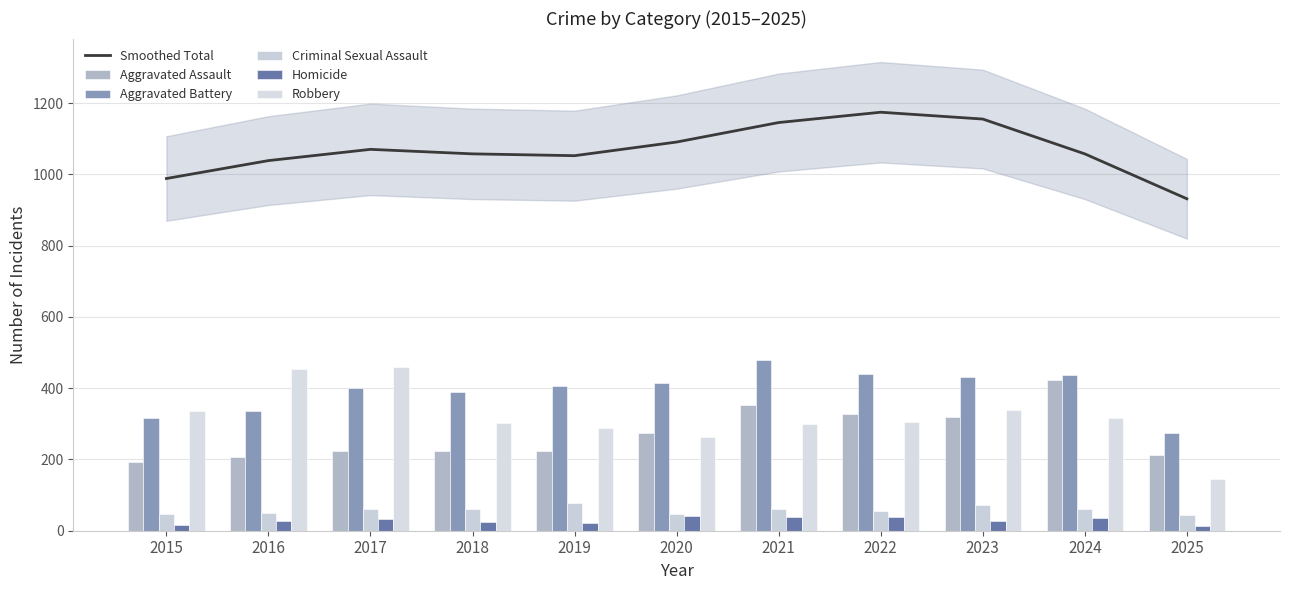

What is the greatest value displayed?

1174.3